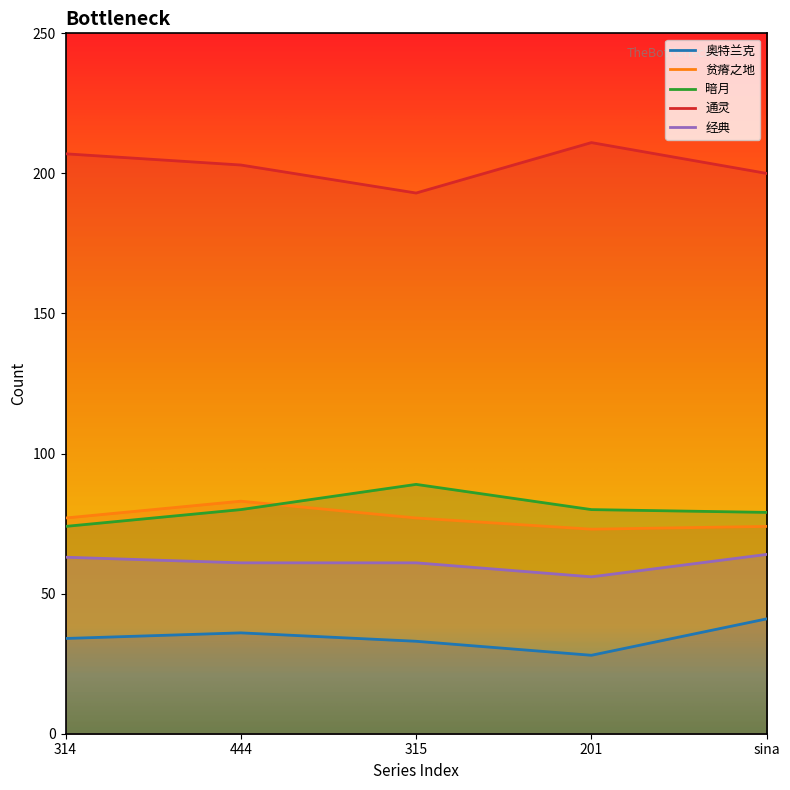

Rank the categories by 经典 value from lowest to highest.

201, 444, 315, 314, sina